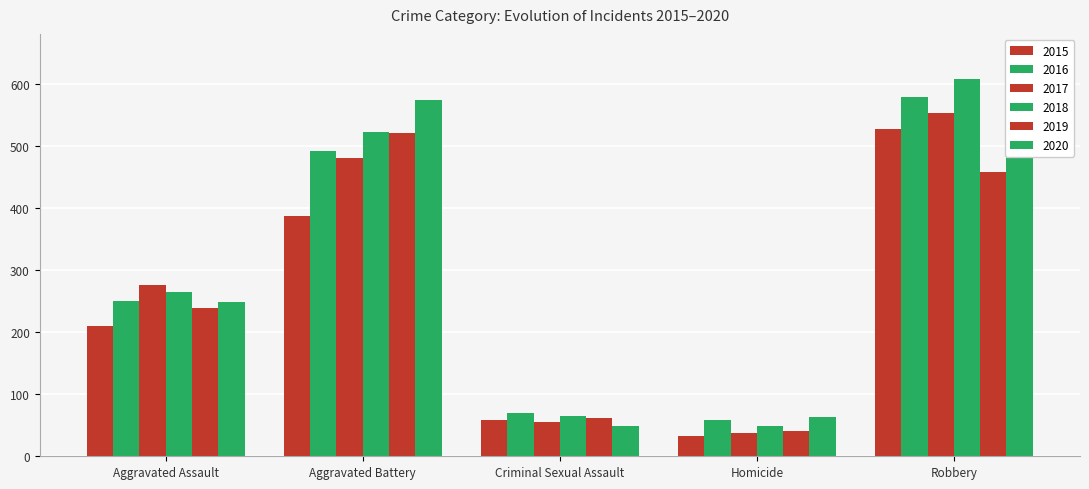

At which label does 2019 first exceed 238?

Aggravated Battery